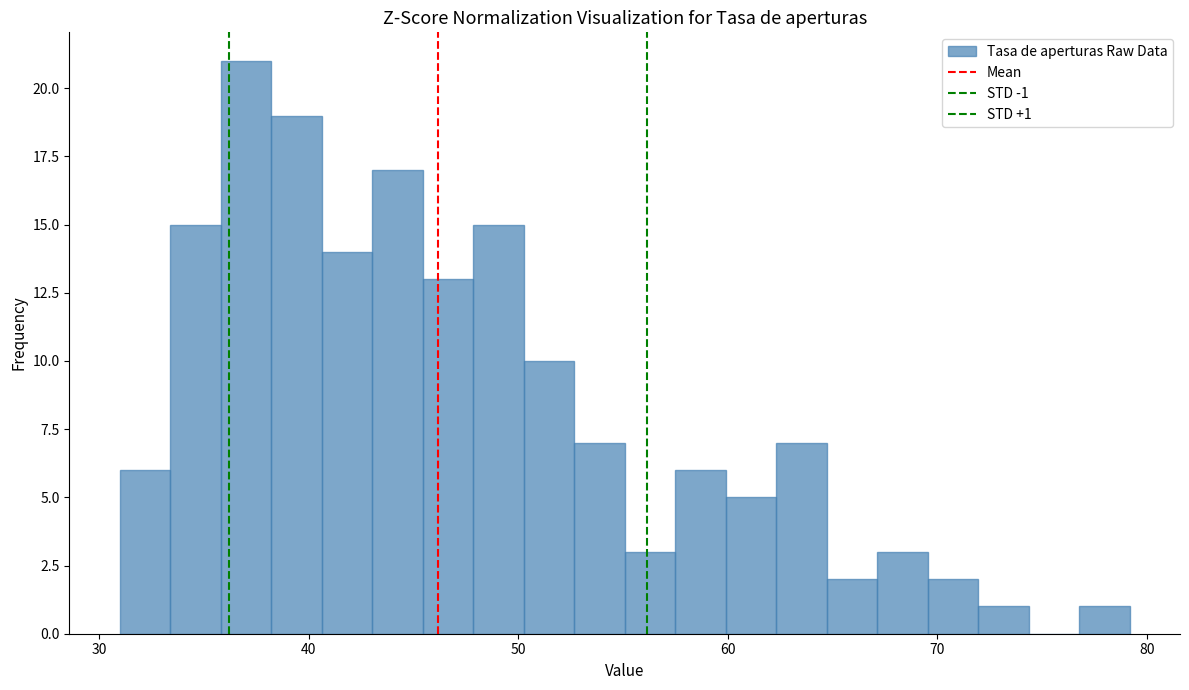

Around what value on the x-axis is the tallest bar? Give the approximate position of its centre, as read against the axis.

37